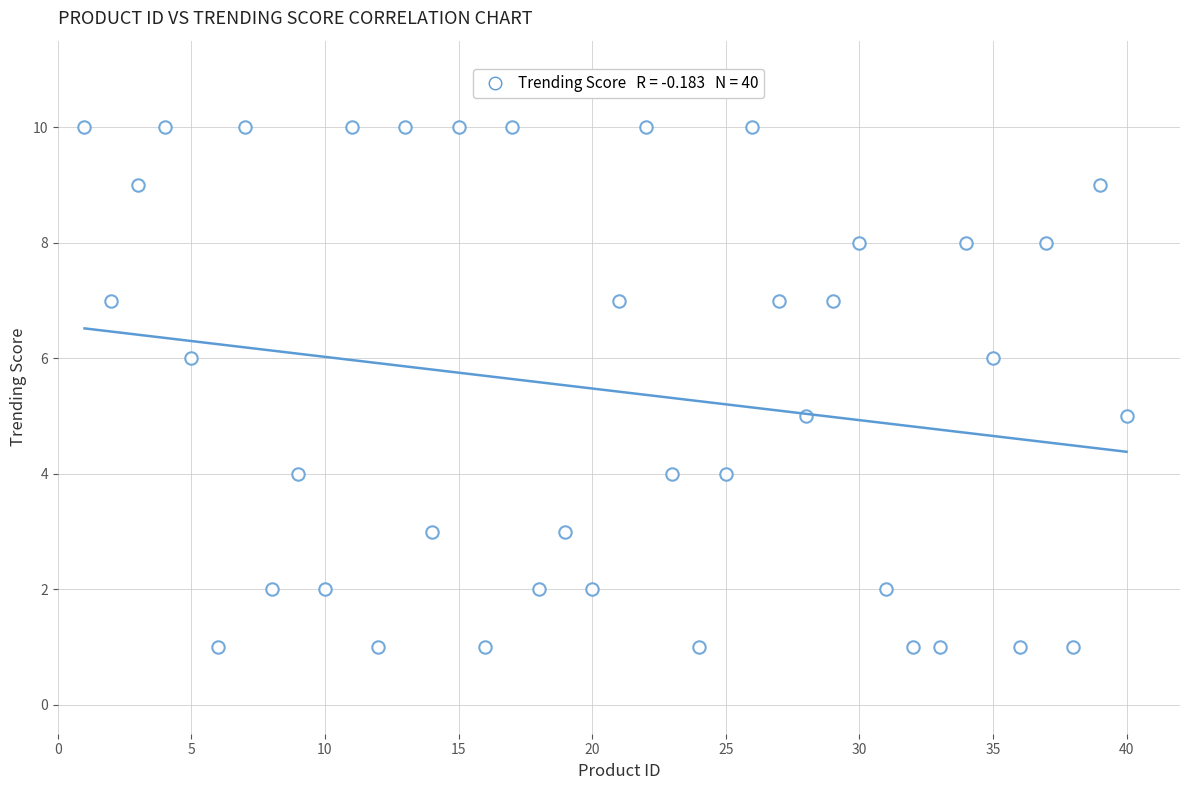

What is the range of Y values (max minus min)?

9